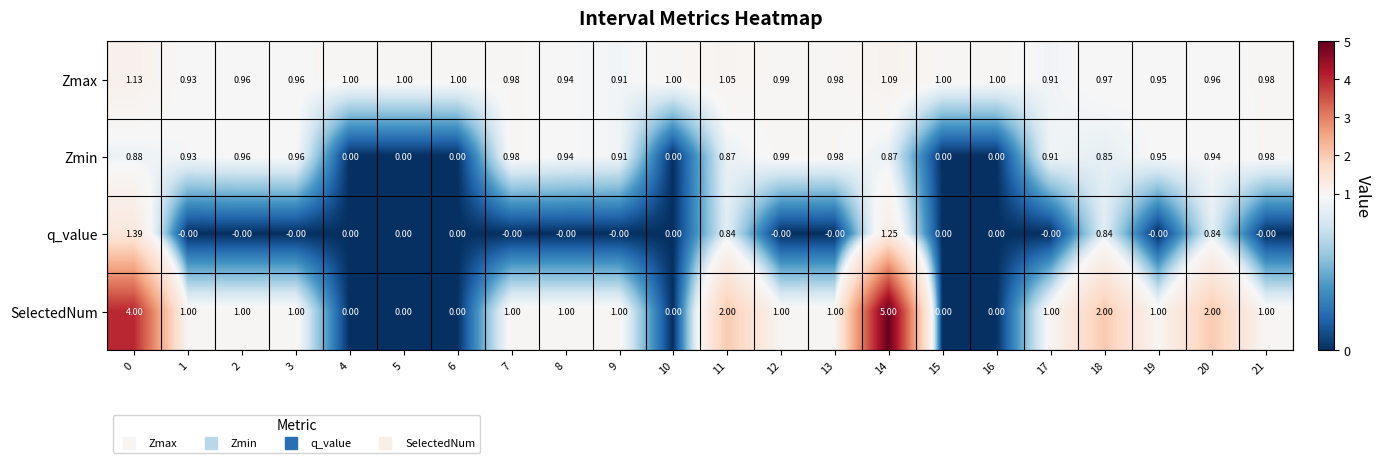

Is the value of Zmin at 19 greater than the value of Zmax at 8?

Yes